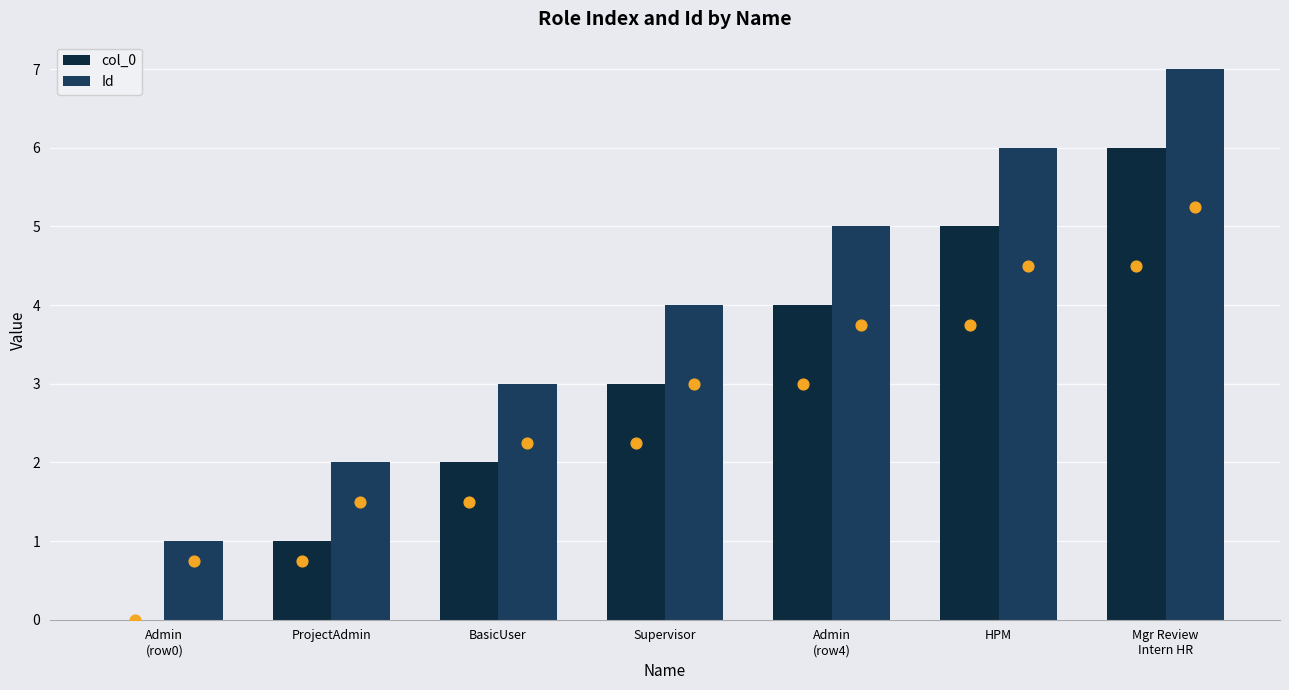

At how many categories does at least one series exceed 3?

4